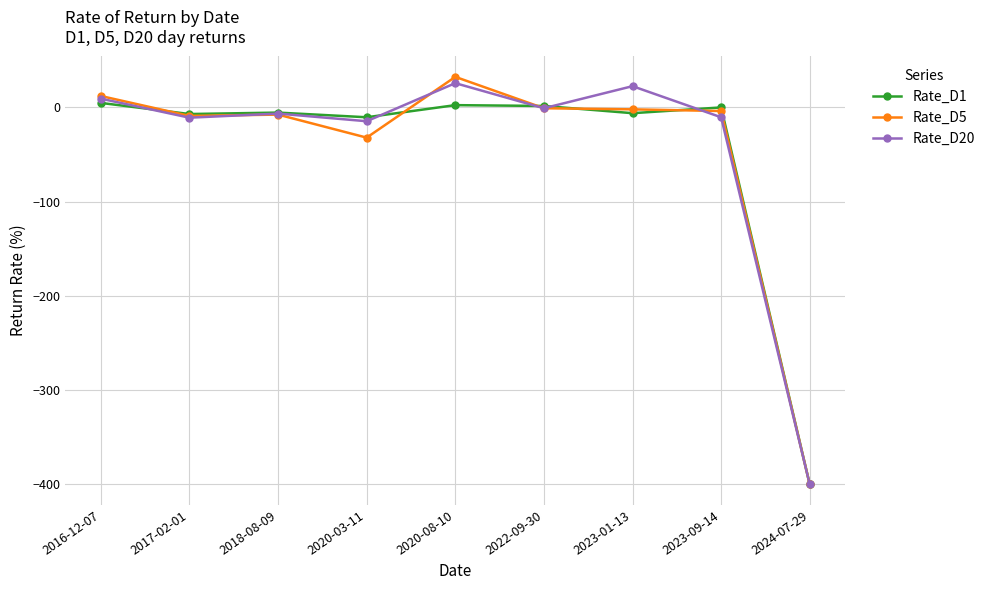

Where does the Rate_D20 series first go above -6?

2016-12-07